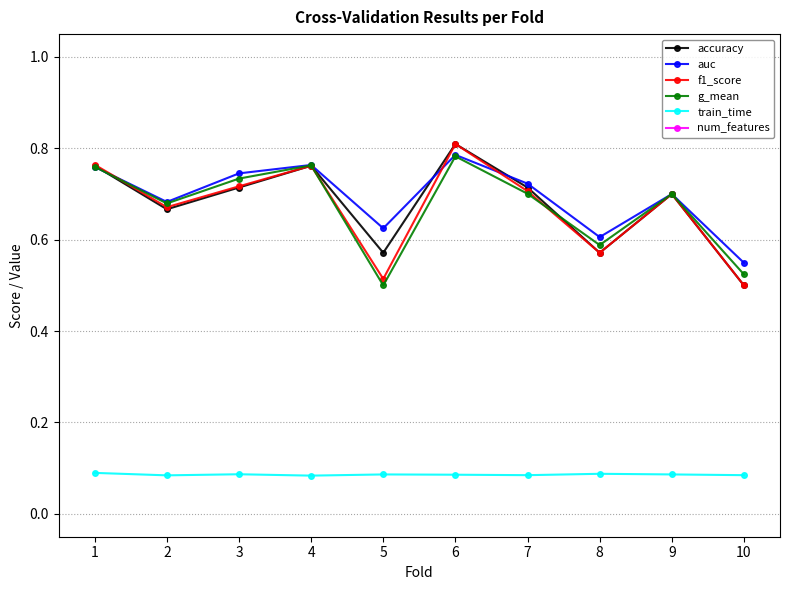

Reading right to left, what are all the values shown in this chart?

accuracy: 0.5	0.7	0.6	0.7	0.8	0.6	0.8	0.7	0.7	0.8
auc: 0.5	0.7	0.6	0.7	0.8	0.6	0.8	0.7	0.7	0.8
f1_score: 0.5	0.7	0.6	0.7	0.8	0.5	0.8	0.7	0.7	0.8
g_mean: 0.5	0.7	0.6	0.7	0.8	0.5	0.8	0.7	0.7	0.8
train_time: 0.1	0.1	0.1	0.1	0.1	0.1	0.1	0.1	0.1	0.1
num_features: 14.0	15.0	17.0	11.0	14.0	16.0	15.0	14.0	16.0	15.0